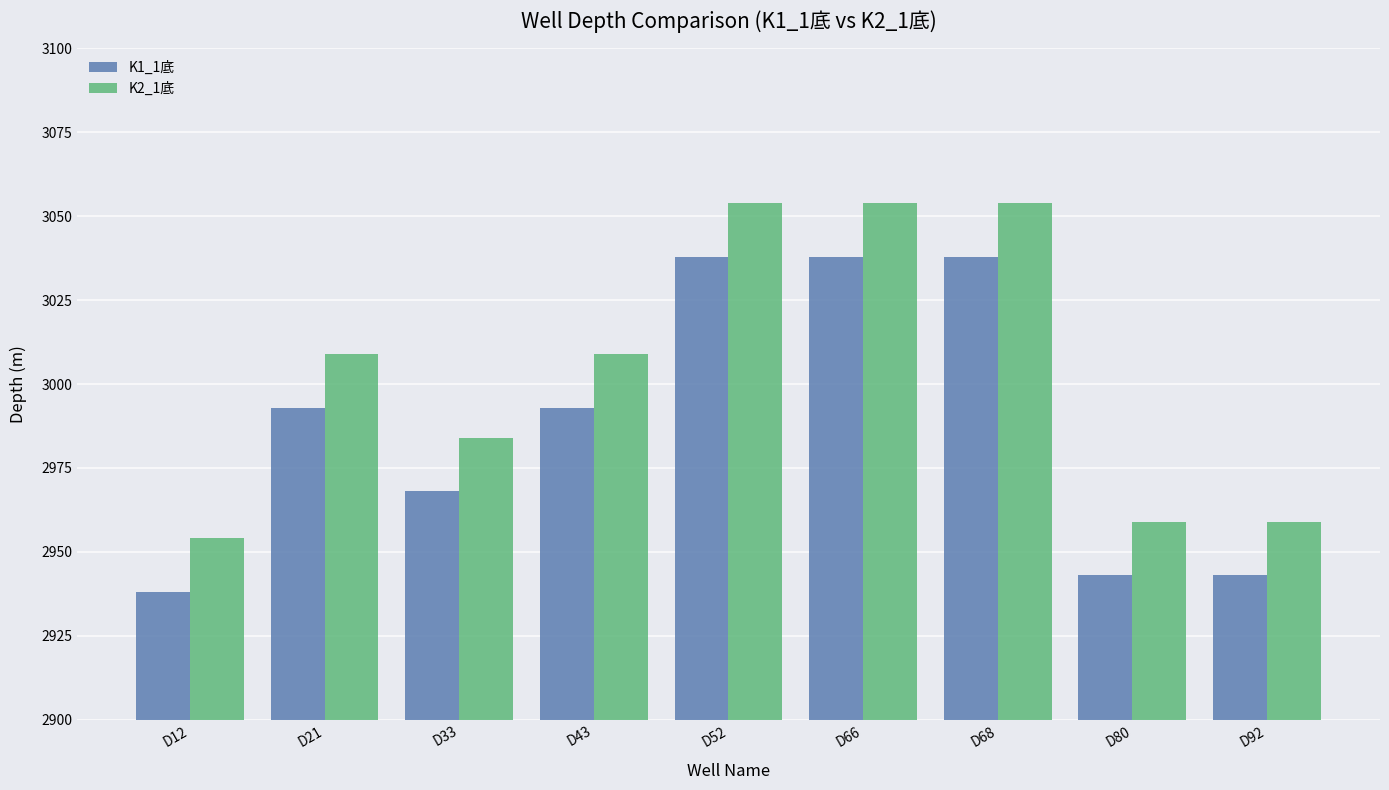

Does the chart contain stacked bars?

No